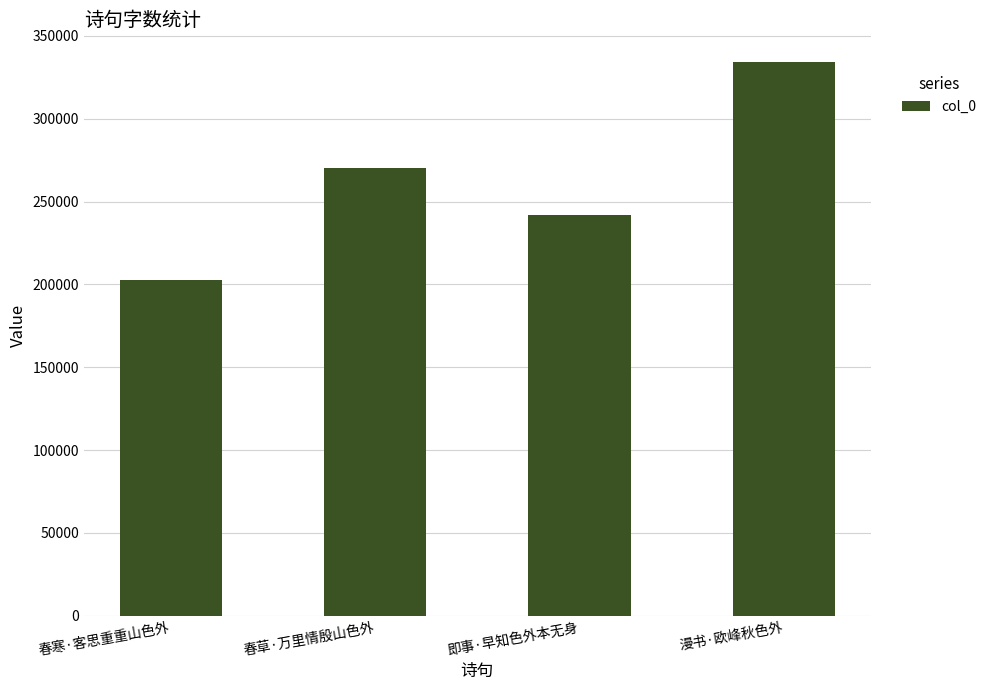

Which label corresponds to the smallest value in the chart?

春寒·客思重重山色外